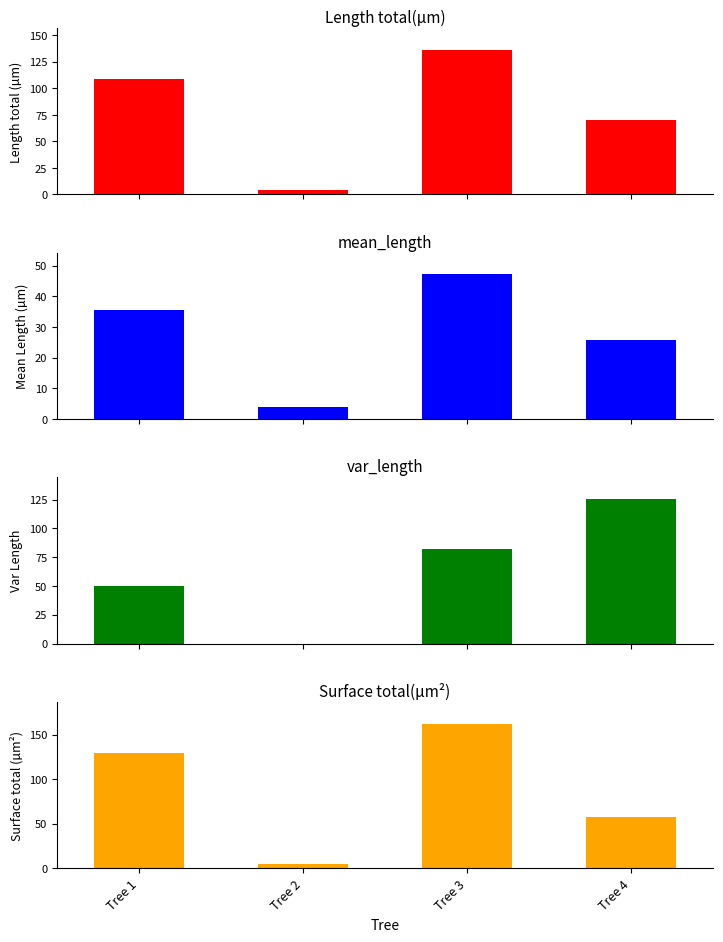

True or false: Surface total(µm²) has a value of 77.1 at Tree 4.

False